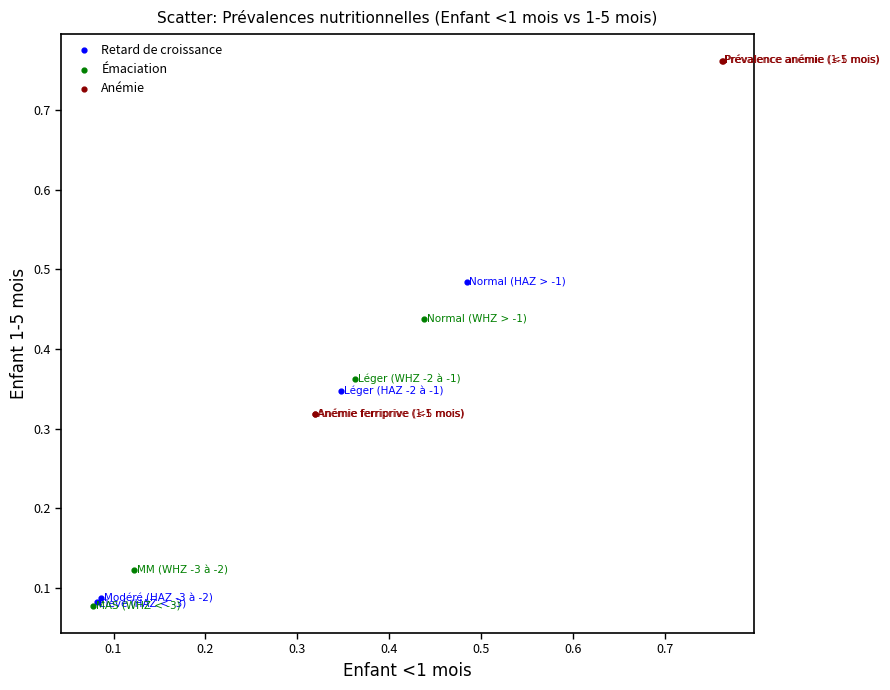

Which series has the widest spread of Y values?

Anémie